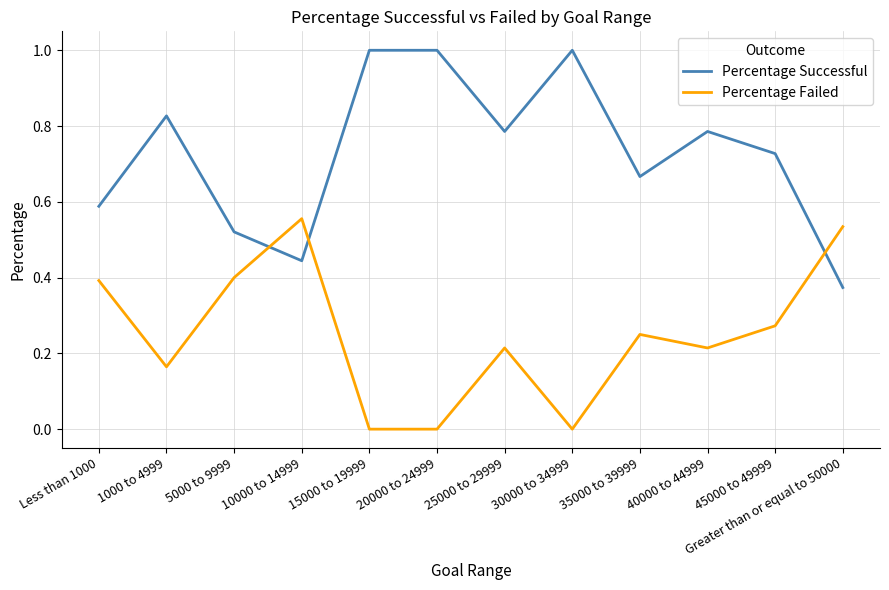

Count the number of data series in this chart.

2